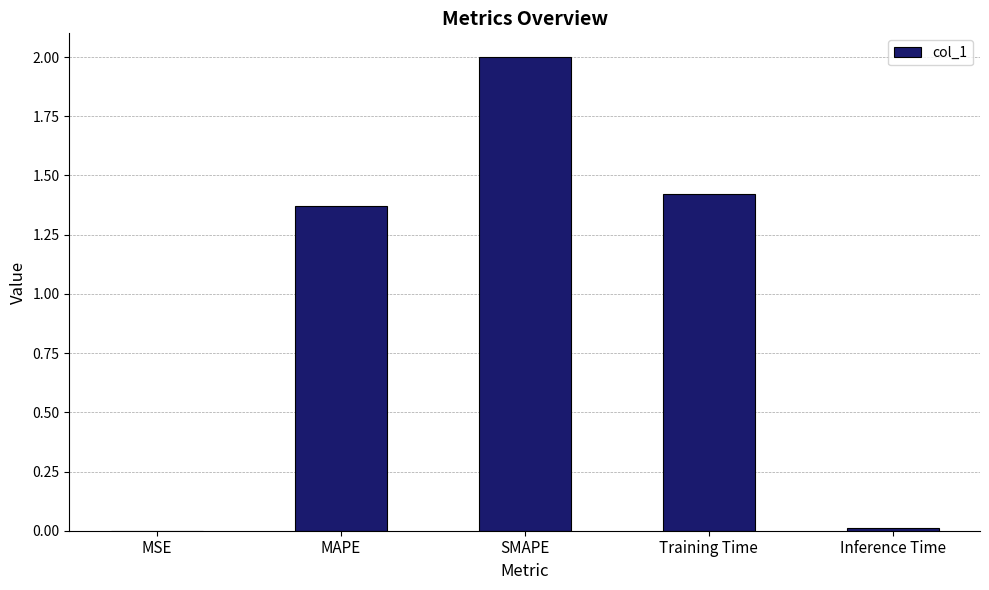

What is the maximum value shown in the chart?

2.0